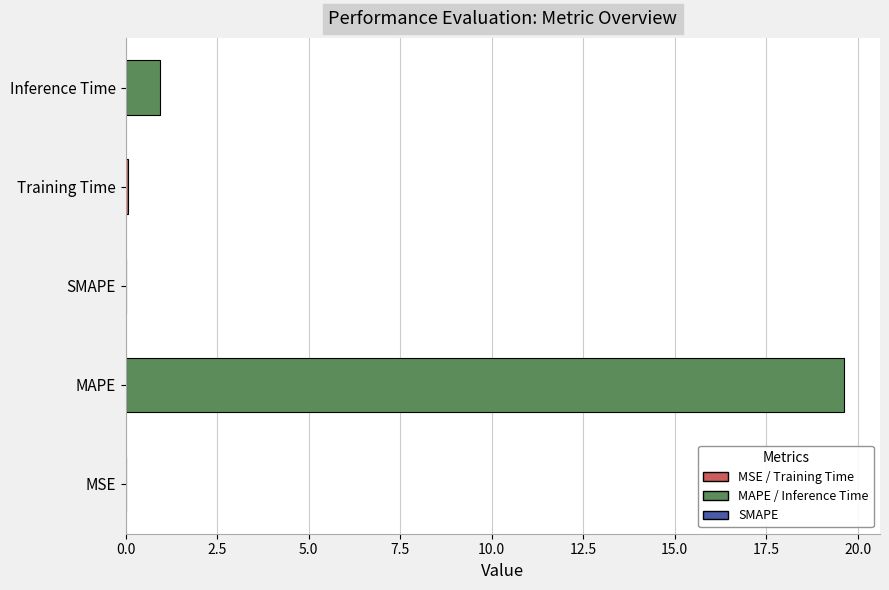

Is it true that the value at MAPE is 25.6?

False